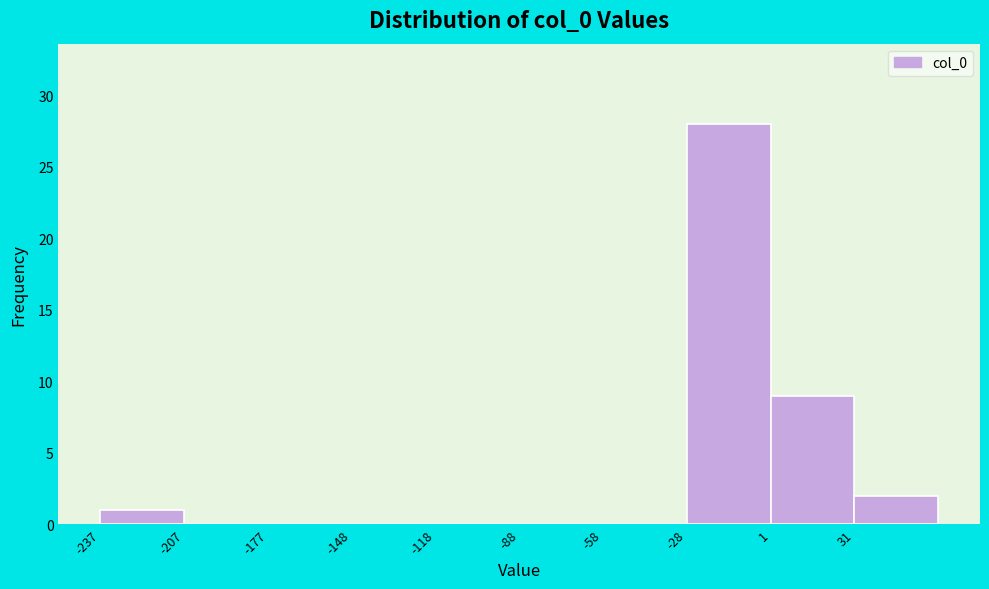

Reading left to right, transcribe this chart: for each bar, give the range it covers on the x-axis and its height. Neither the bar edges nor the heights are printed on the chart, so give them approximately, as read against the axes.

-235 to -205: 1
-205 to -175: 0
-175 to -150: 0
-150 to -120: 0
-120 to -90: 0
-90 to -60: 0
-60 to -30: 0
-30 to 0: 28
0 to 30: 9
30 to 60: 2